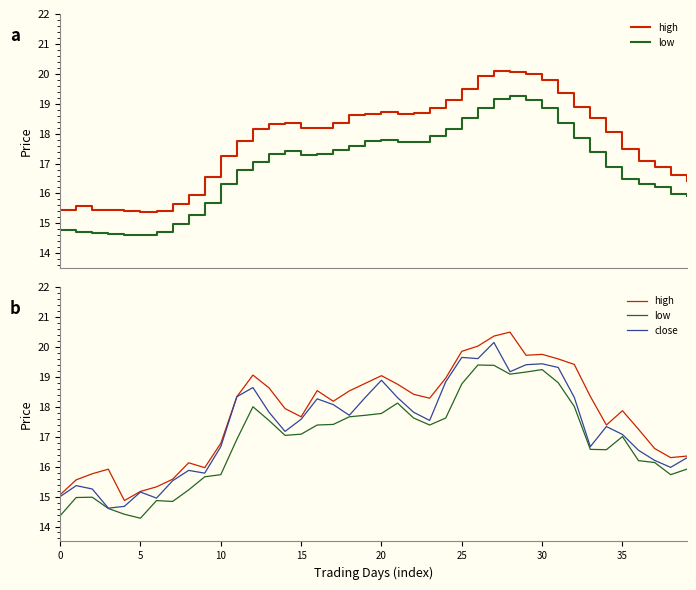

At 33, list the series in order from largest to smallest.

high, close, low